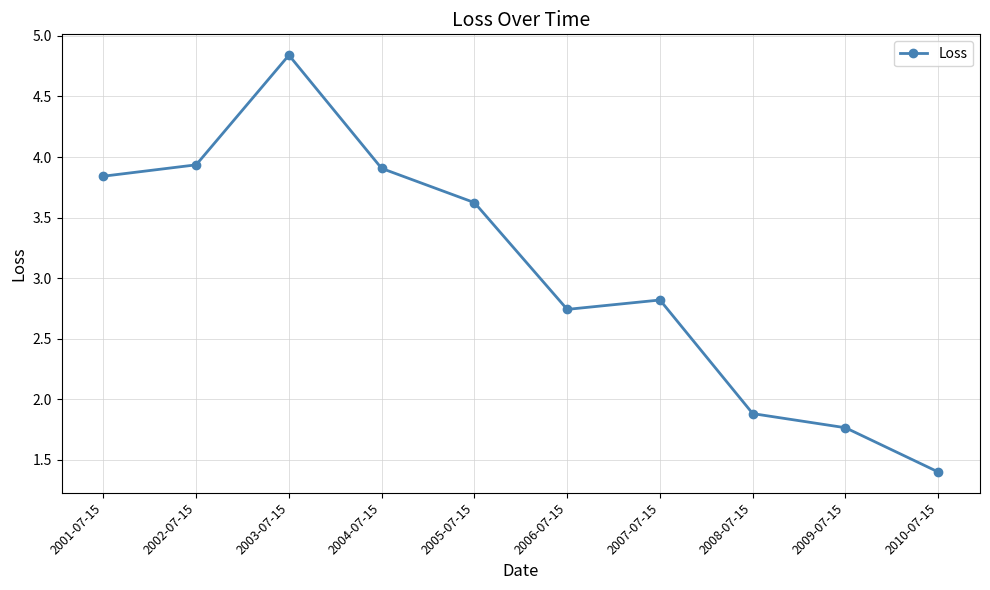

At which label does the data first exceed 3?

2001-07-15